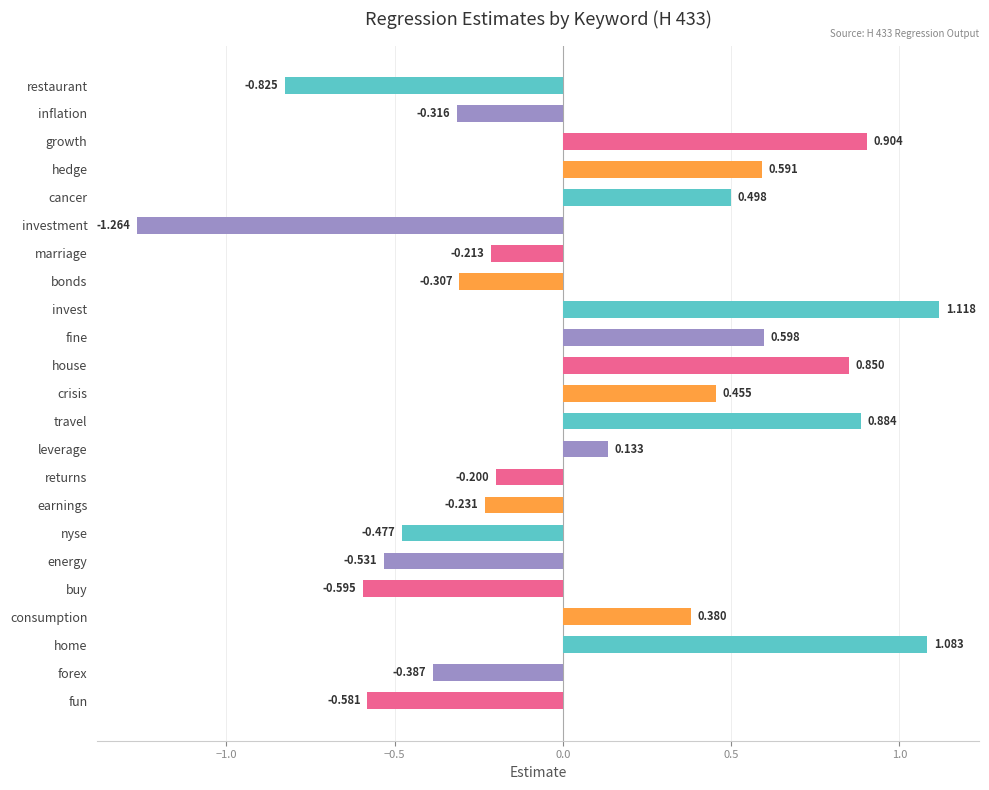

What is the label of the 9th bar from the bottom?

returns